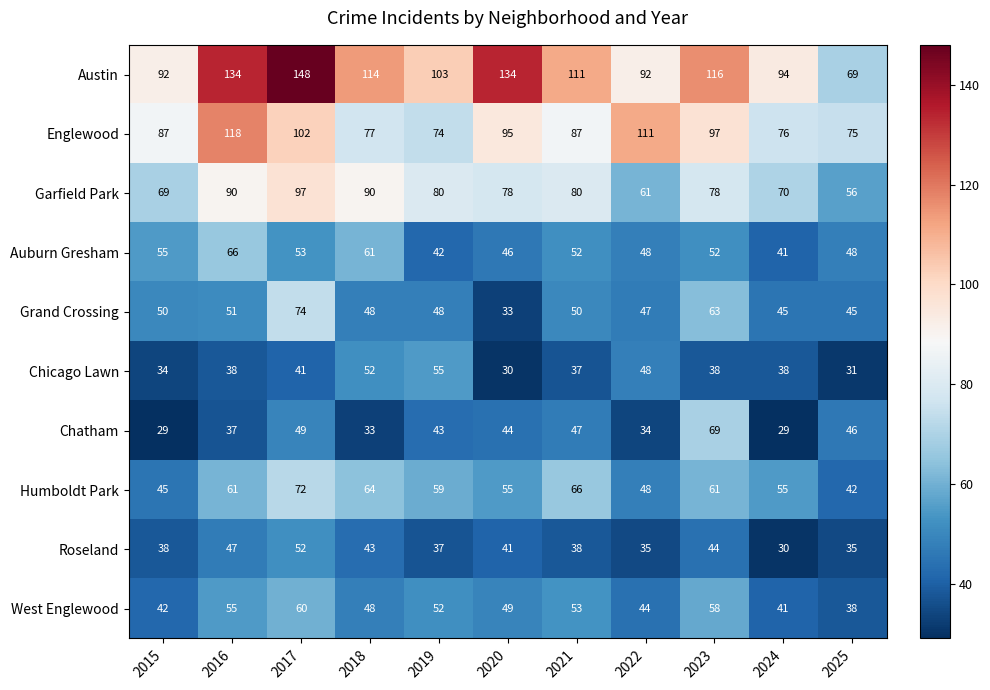

What is the difference between the highest and lowest values at 2015?

63